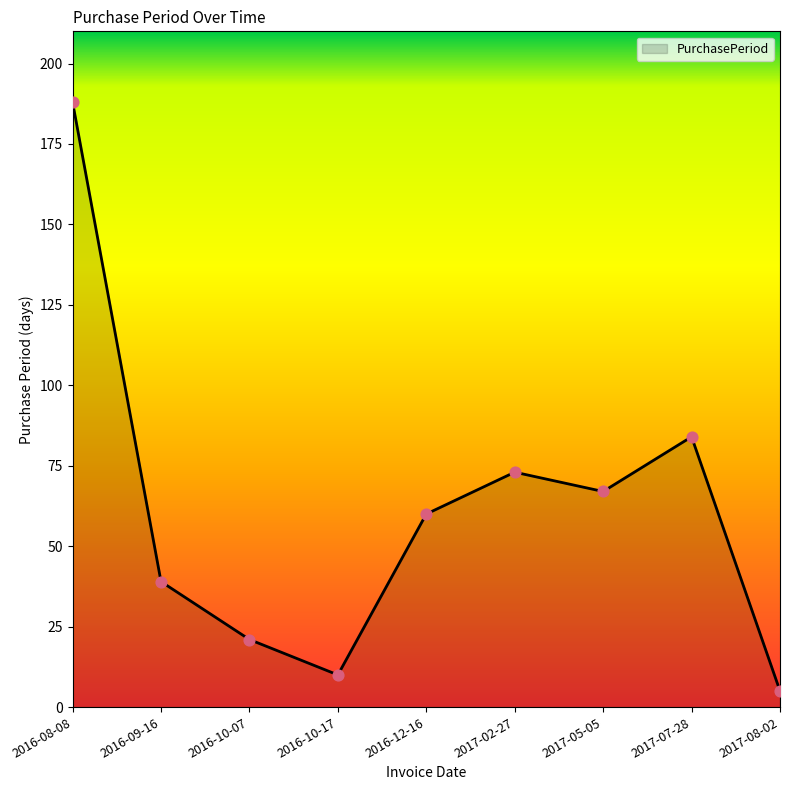

Which has a higher value, 2016-09-16 or 2016-10-17?

2016-09-16